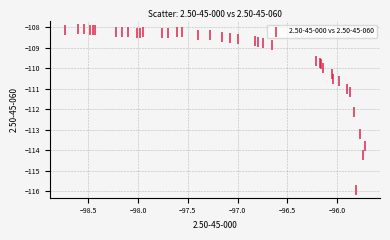

What Y value in the scatter plot is closest to -112?

-112.1